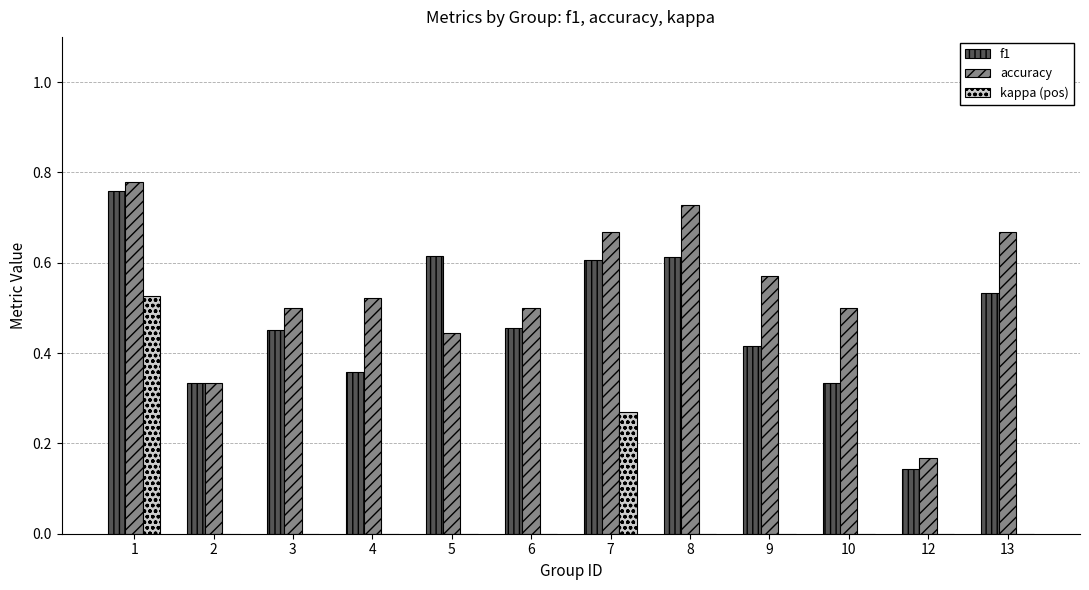

What is the sum of all f1 values?

5.6